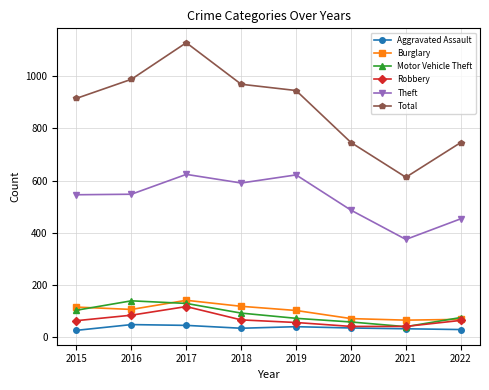

At 2015, list the series in order from largest to smallest.

Total, Theft, Burglary, Motor Vehicle Theft, Robbery, Aggravated Assault